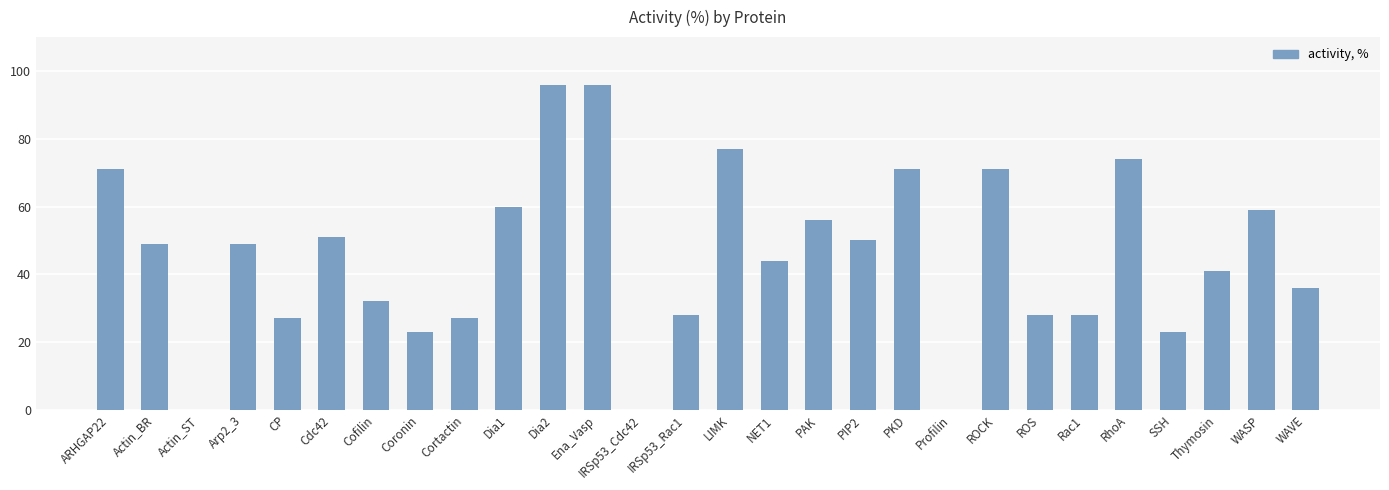

Reading left to right, extract all data points from this chart.

ARHGAP22=71	Actin_BR=49	Actin_ST=0	Arp2_3=49	CP=27	Cdc42=51	Cofilin=32	Coronin=23	Cortactin=27	Dia1=60	Dia2=96	Ena_Vasp=96	IRSp53_Cdc42=0	IRSp53_Rac1=28	LIMK=77	NET1=44	PAK=56	PIP2=50	PKD=71	Profilin=0	ROCK=71	ROS=28	Rac1=28	RhoA=74	SSH=23	Thymosin=41	WASP=59	WAVE=36